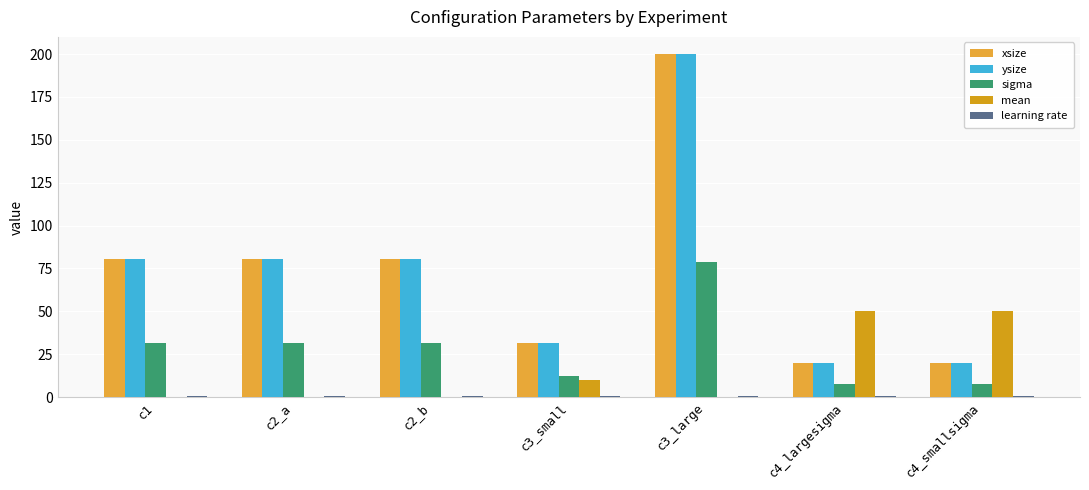

True or false: xsize has a value of 200.0 at c3_large.

True